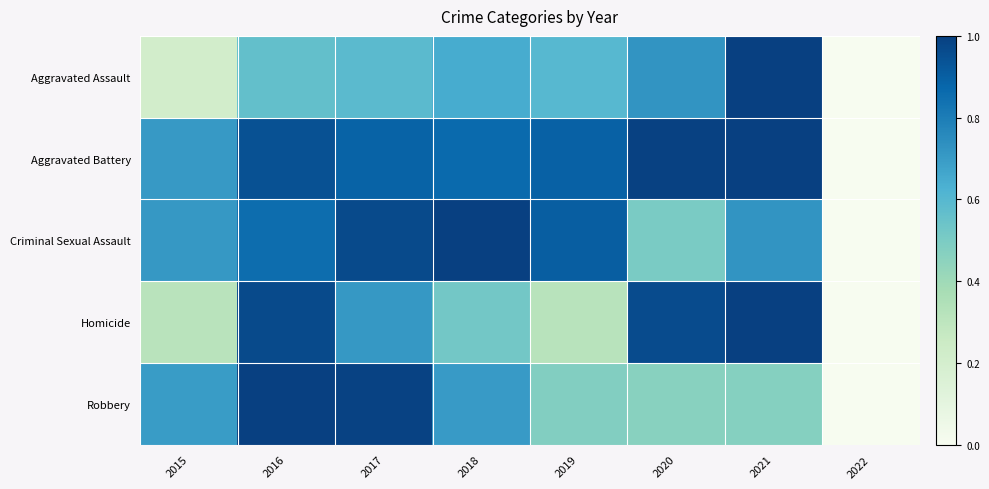

What is the greatest value displayed?

1.0